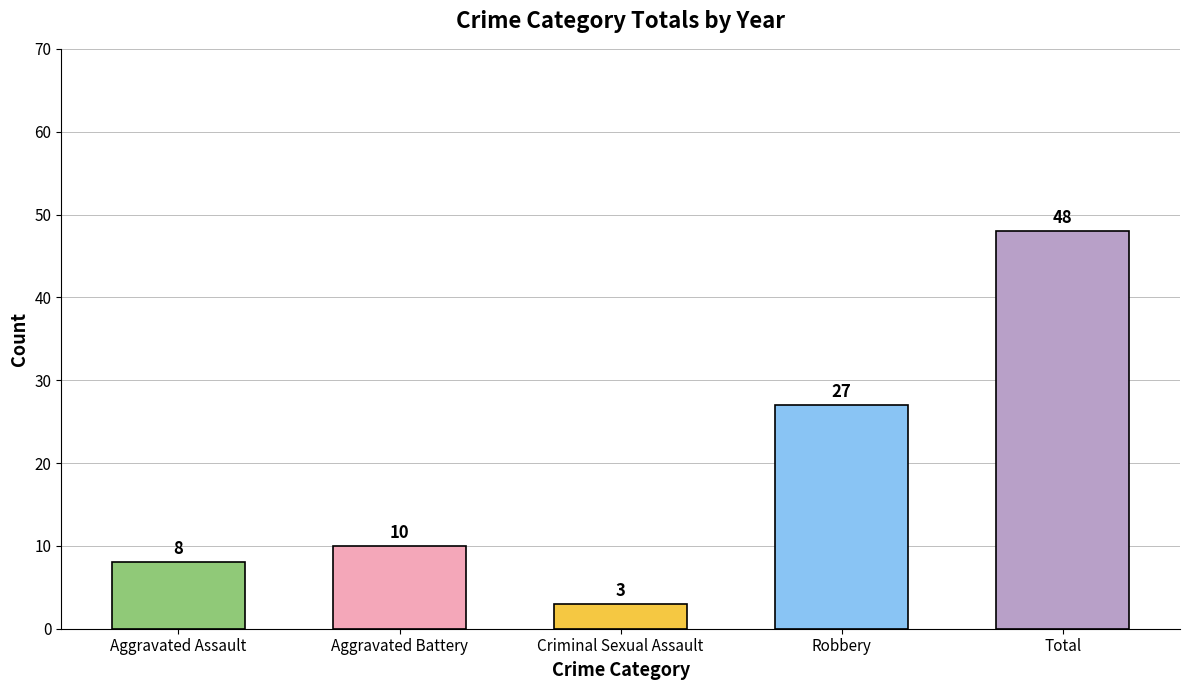

The chart shows a value of 10 at Aggravated Battery. True or false?

True